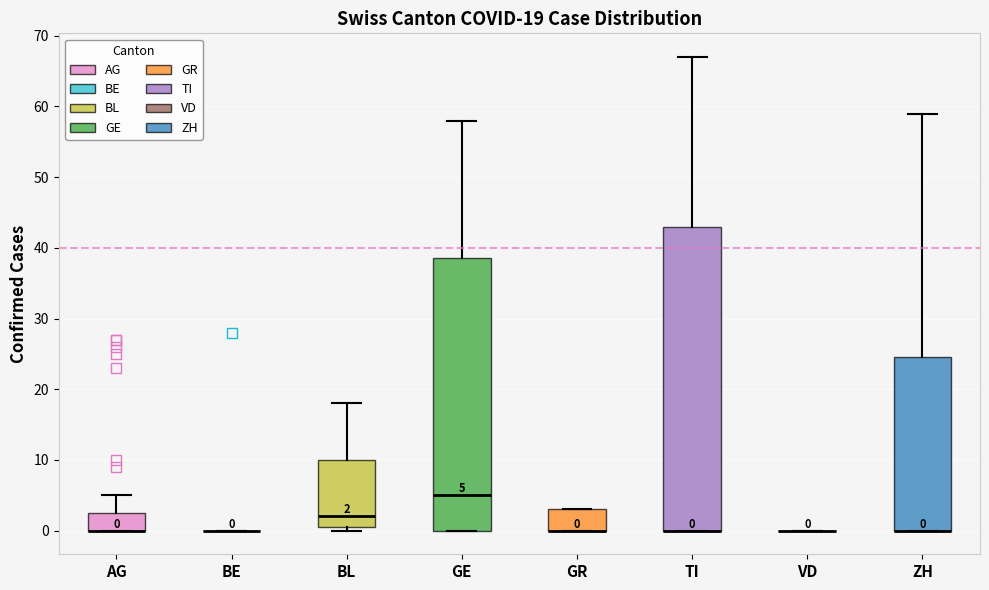

Which box is the tallest, from its lower edge to its upper edge?

TI